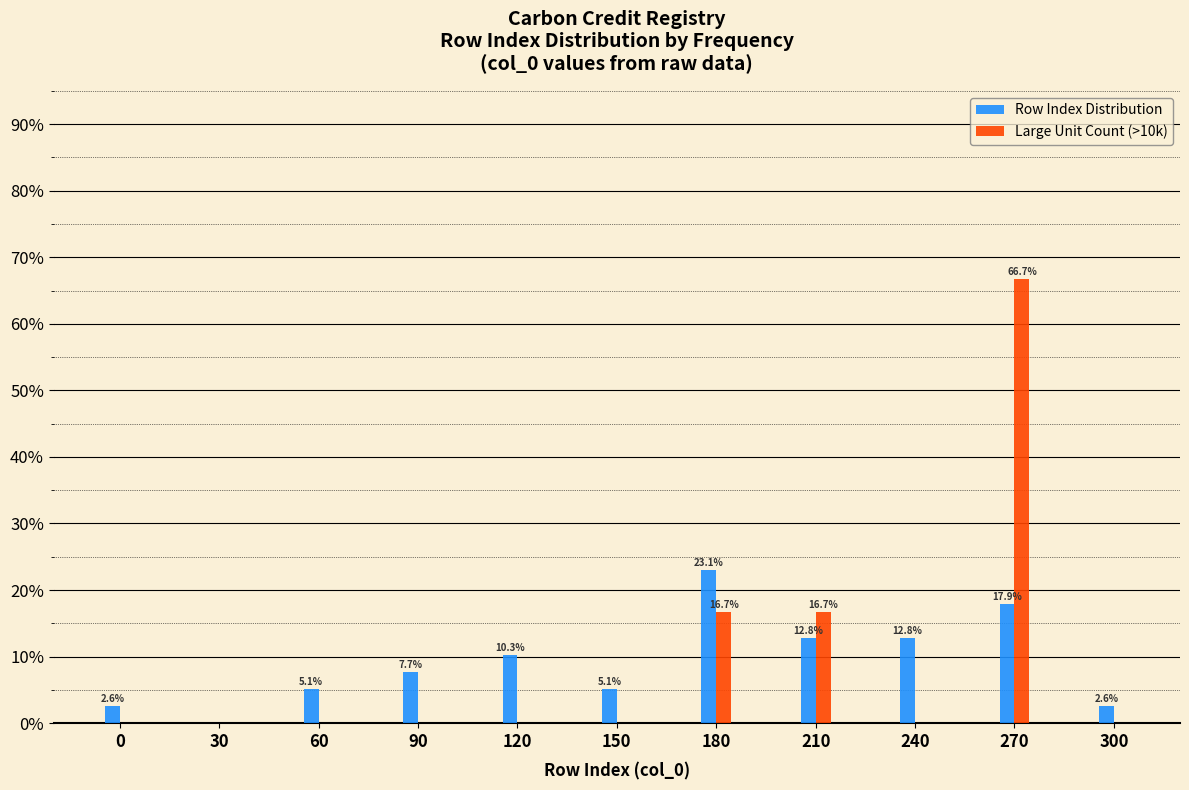

Reading left to right, extract all data points from this chart.

Row Index Distribution: 0=2.6	30=0.0	60=5.1	90=7.7	120=10.3	150=5.1	180=23.1	210=12.8	240=12.8	270=17.9	300=2.6
Large Unit Count (>10k): 0=0.0	30=0.0	60=0.0	90=0.0	120=0.0	150=0.0	180=16.7	210=16.7	240=0.0	270=66.7	300=0.0